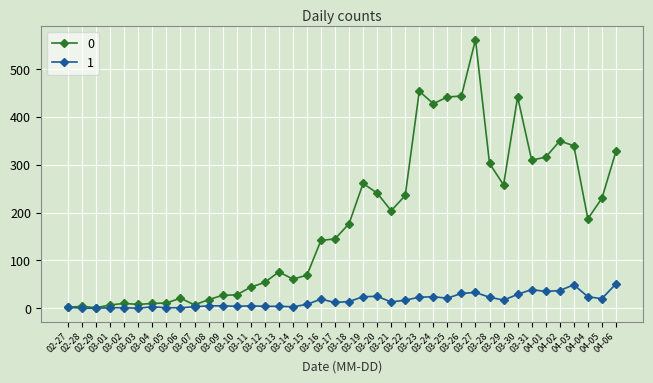

Where does the 1 series first go above 14?

03-16